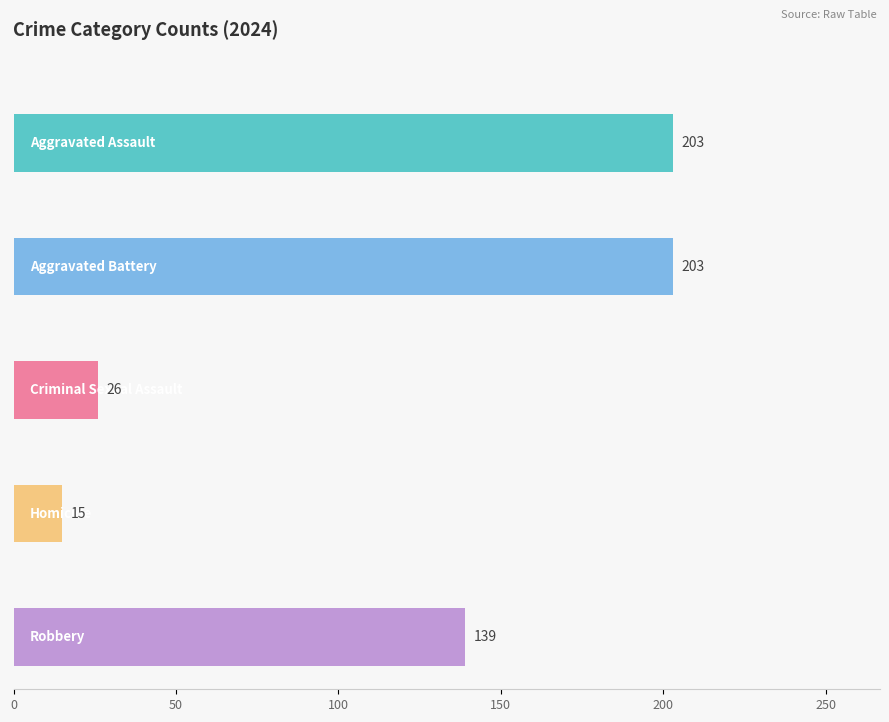

True or false: Homicide has a value of 5 at 2019.

False